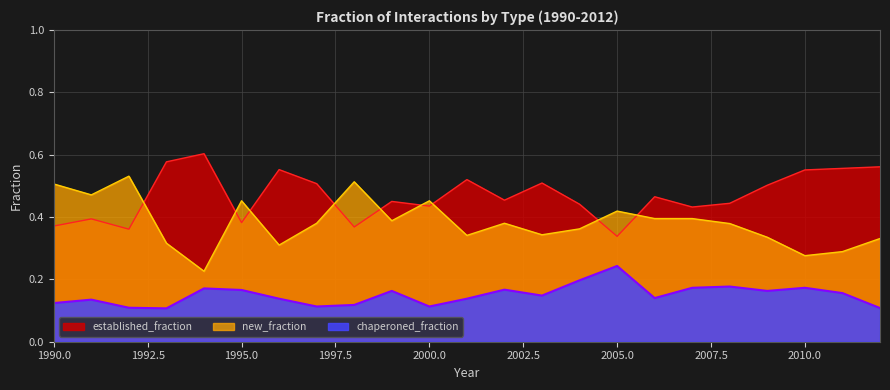

Reading left to right, transcribe all the data shown in this chart.

established_fraction: 0.4	0.4	0.4	0.6	0.6	0.4	0.6	0.5	0.4	0.5	0.4	0.5	0.5	0.5	0.4	0.3	0.5	0.4	0.4	0.5	0.6	0.6	0.6
new_fraction: 0.5	0.5	0.5	0.3	0.2	0.5	0.3	0.4	0.5	0.4	0.5	0.3	0.4	0.3	0.4	0.4	0.4	0.4	0.4	0.3	0.3	0.3	0.3
chaperoned_fraction: 0.1	0.1	0.1	0.1	0.2	0.2	0.1	0.1	0.1	0.2	0.1	0.1	0.2	0.1	0.2	0.2	0.1	0.2	0.2	0.2	0.2	0.2	0.1